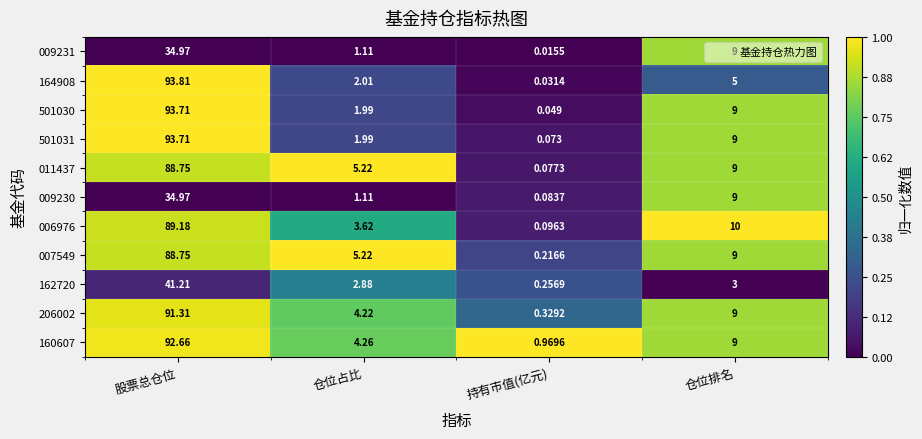

At which label does 007549 first exceed 9?

股票总仓位